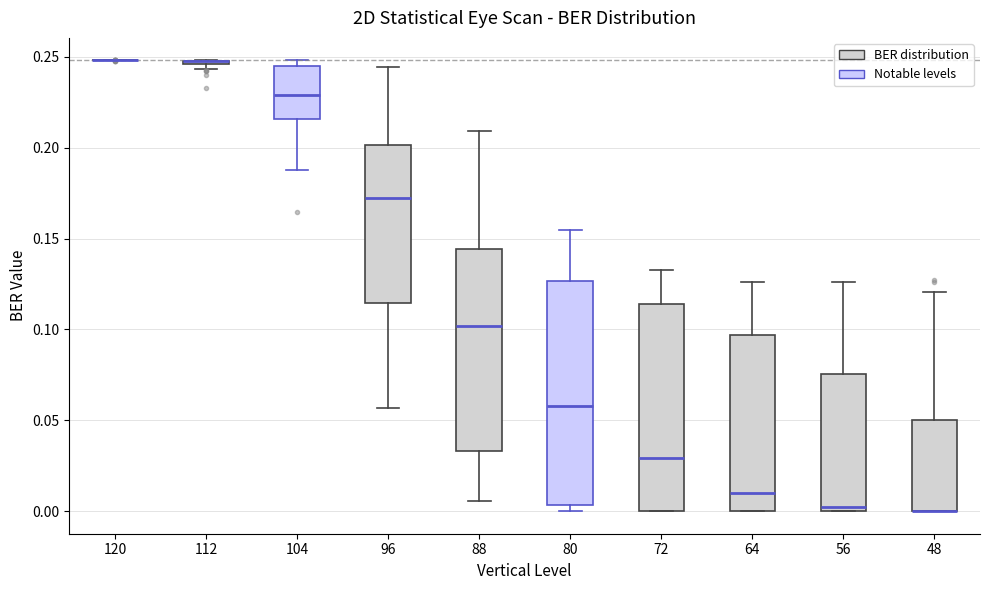

Which box is the tallest, from its lower edge to its upper edge?

80